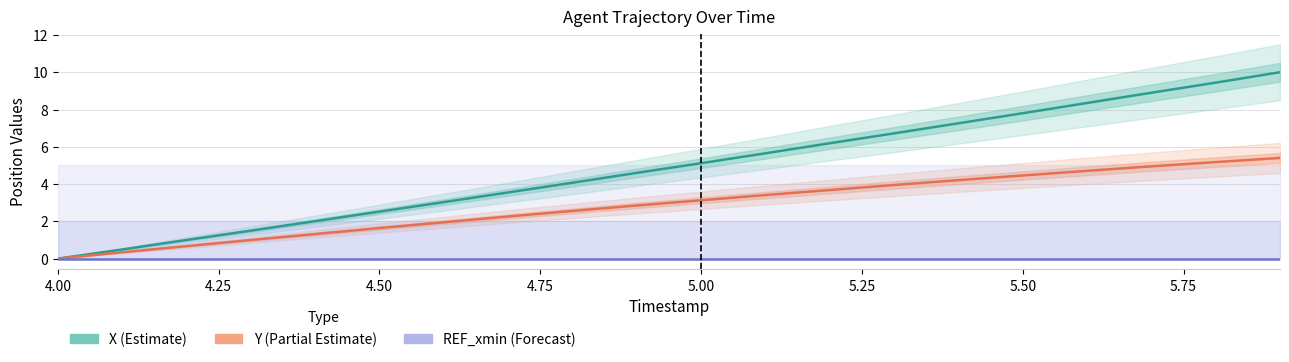

Rank the series by their average value, from lowest to highest.

REF_xmin (Forecast), Y (Partial Estimate), X (Estimate)